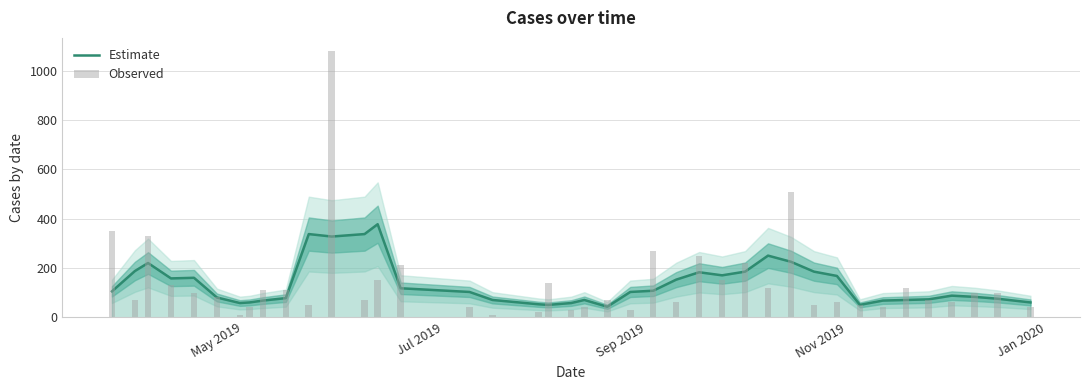

How many groups of bars are there?

40